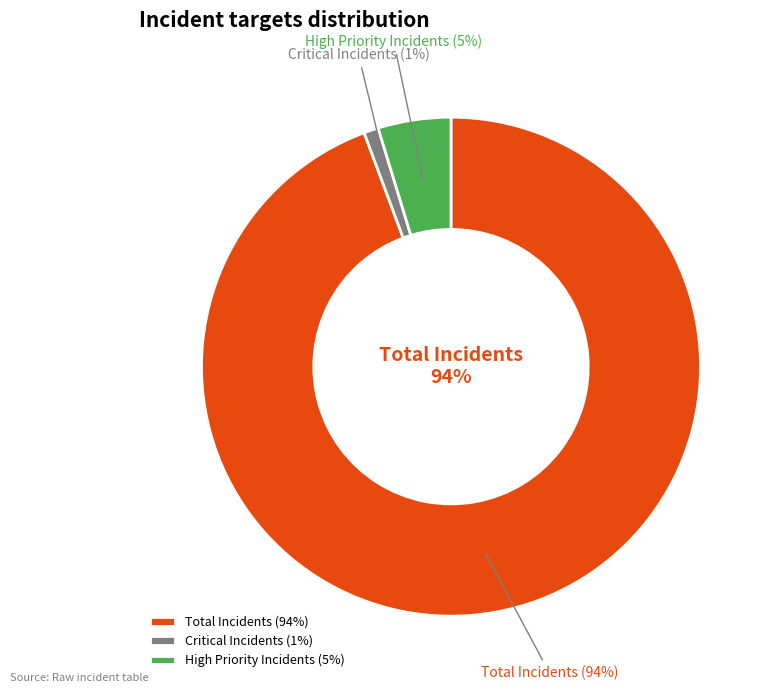

To the nearest percent, what is the combined percentage of Total Incidents and High Priority Incidents?

99%